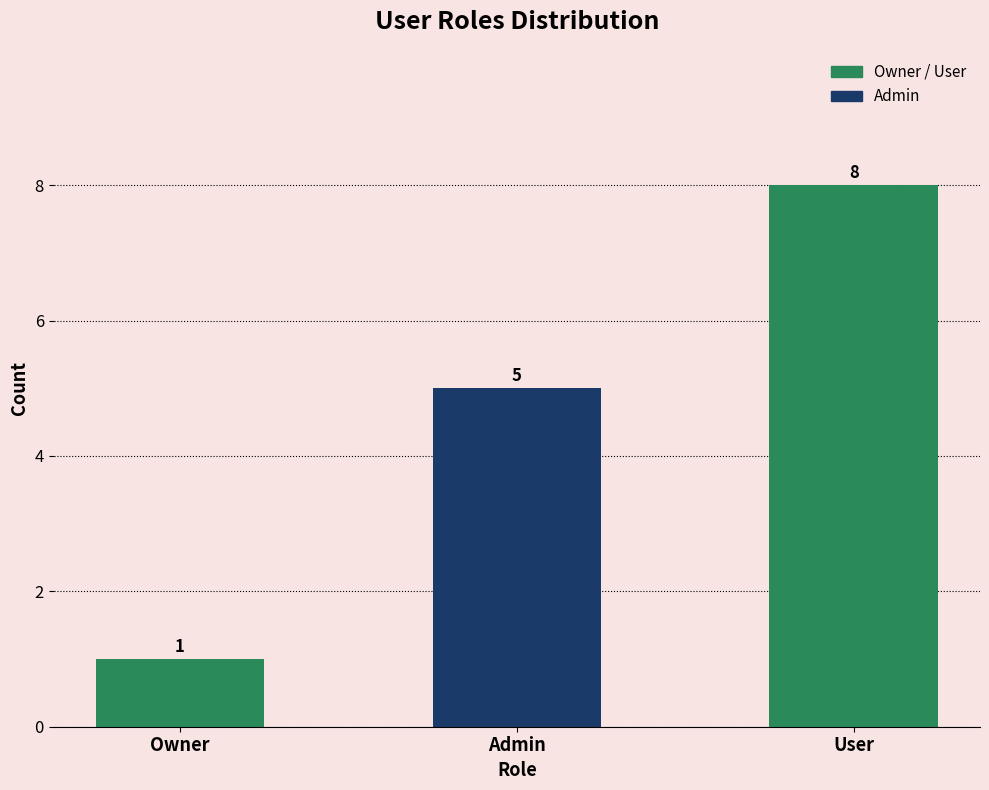

What is the label of the 2nd bar from the left?

Admin